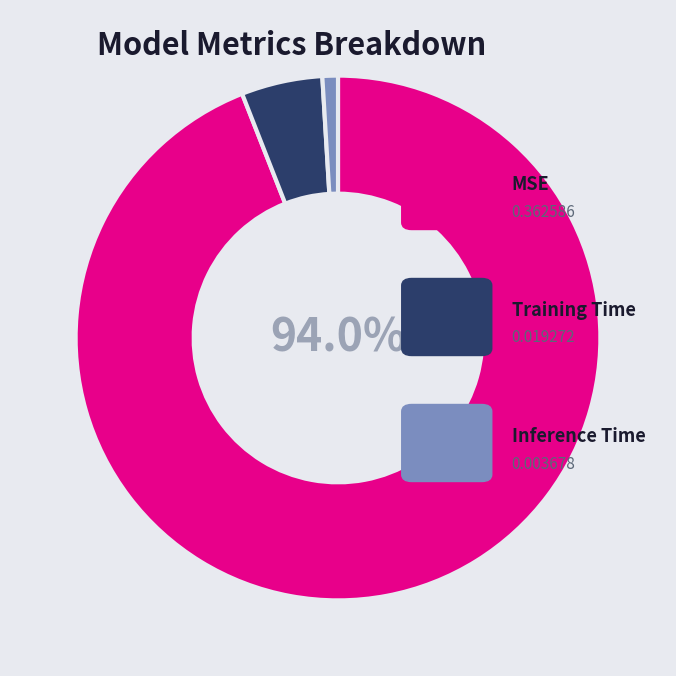

How many segments does this pie chart have?

3